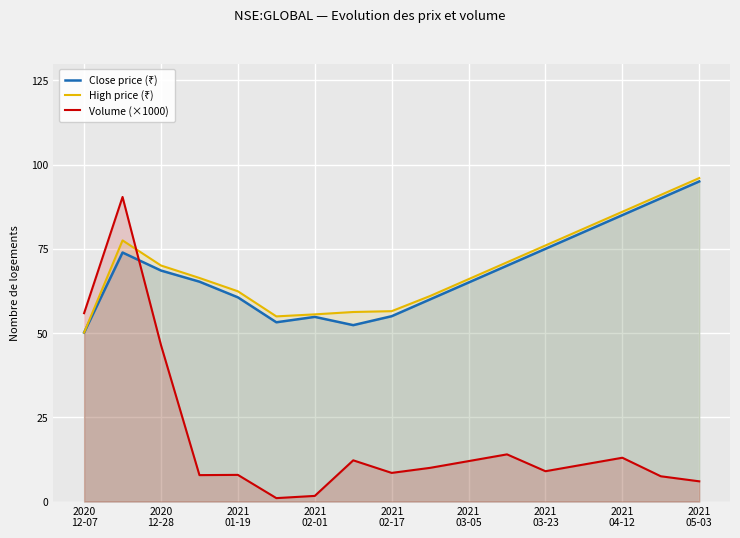

Which series has the widest spread of values?

Volume (×1000)